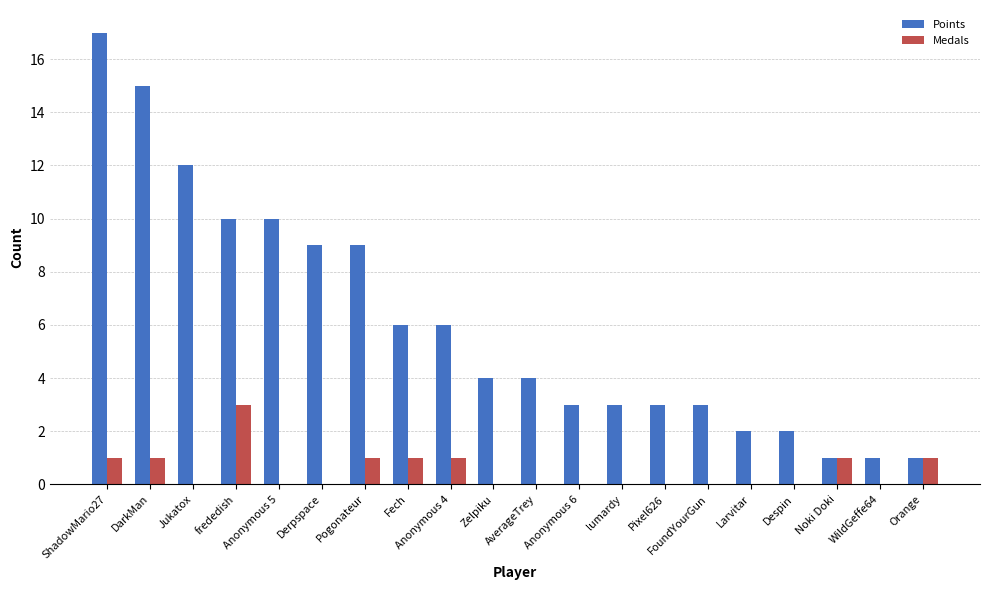

What is the total value across all series at Zelpiku?

4